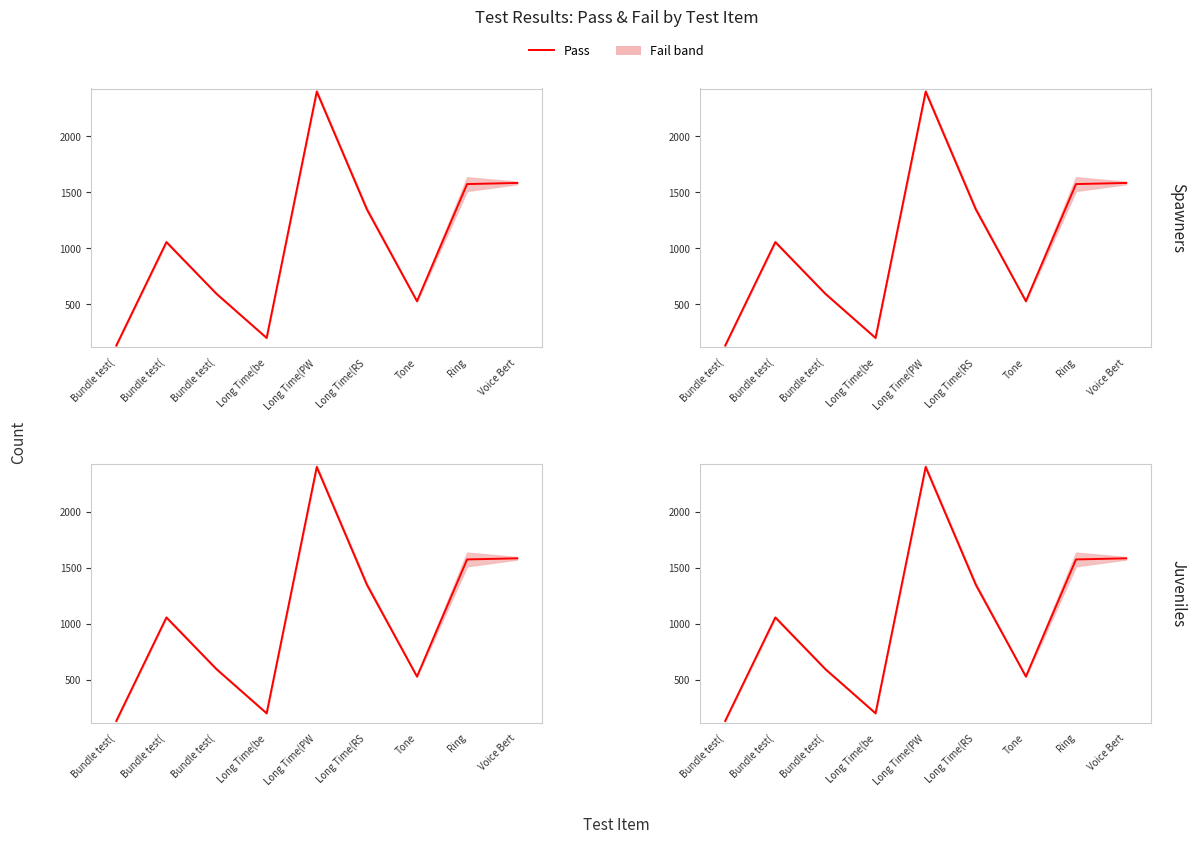

How many points are higher than both their immediate neighbors (excluding endpoints)?

2